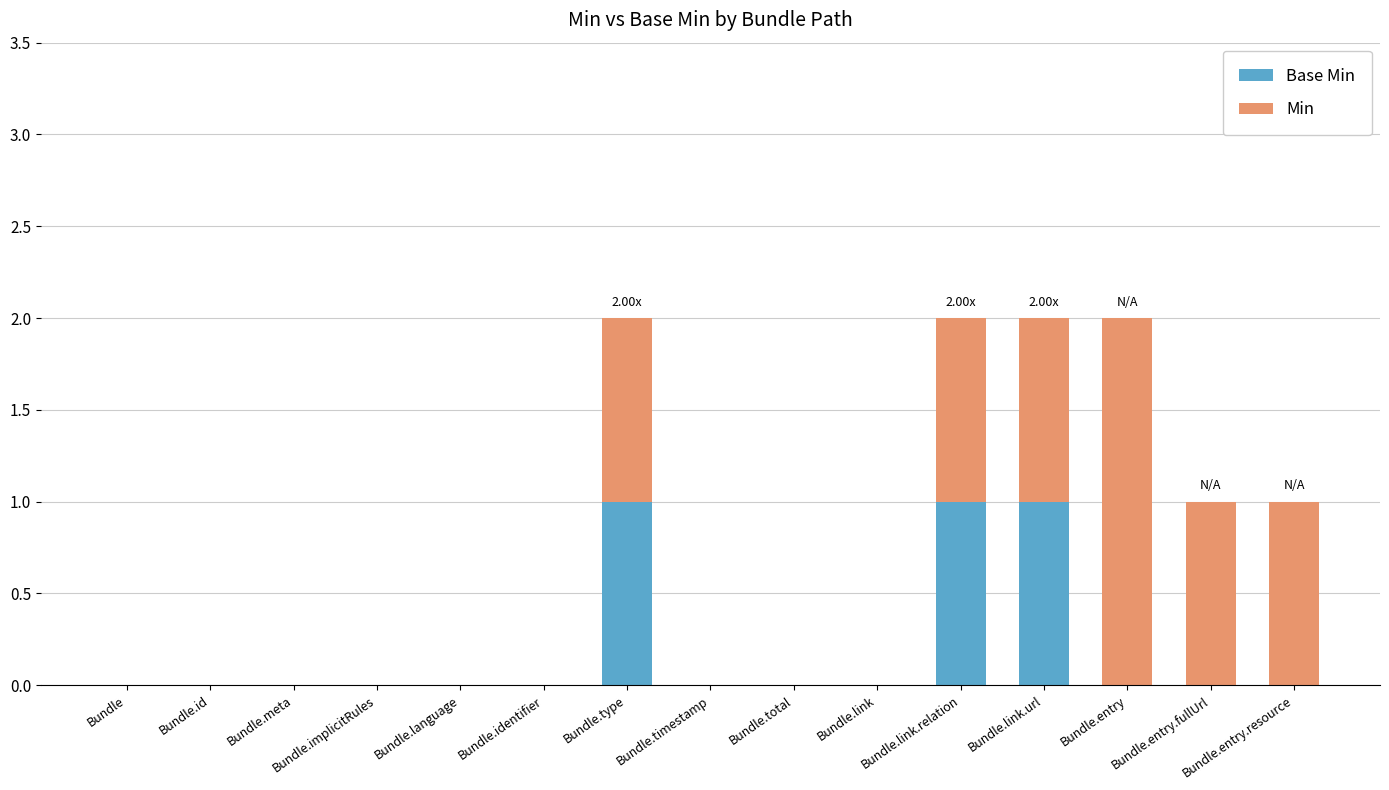

Count the number of categories in the chart.

15